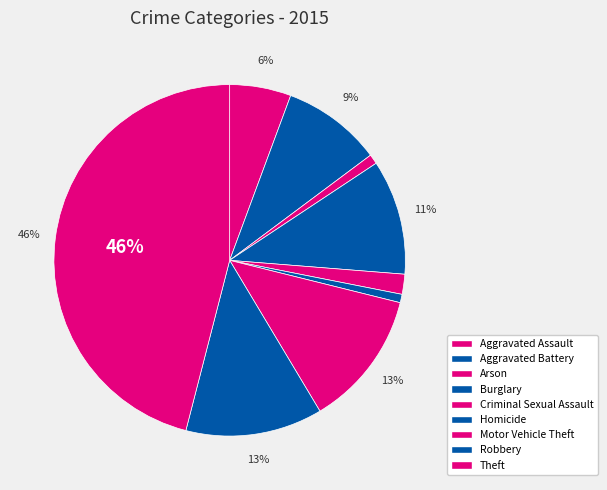

Count the number of slices in the pie.

9